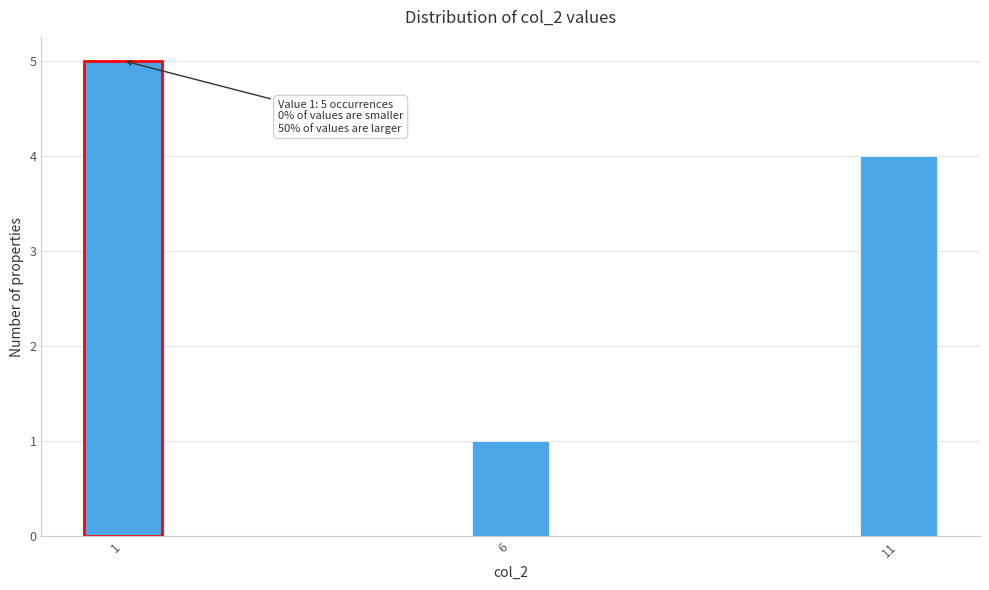

Around what value on the x-axis is the tallest bar? Give the approximate position of its centre, as read against the axis.

1.0